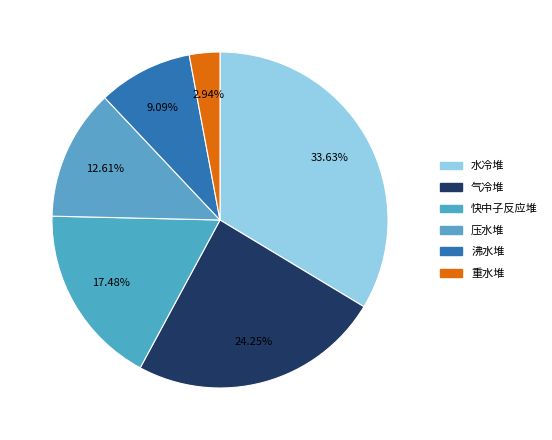

To the nearest percent, what is the average slice percentage?

17%